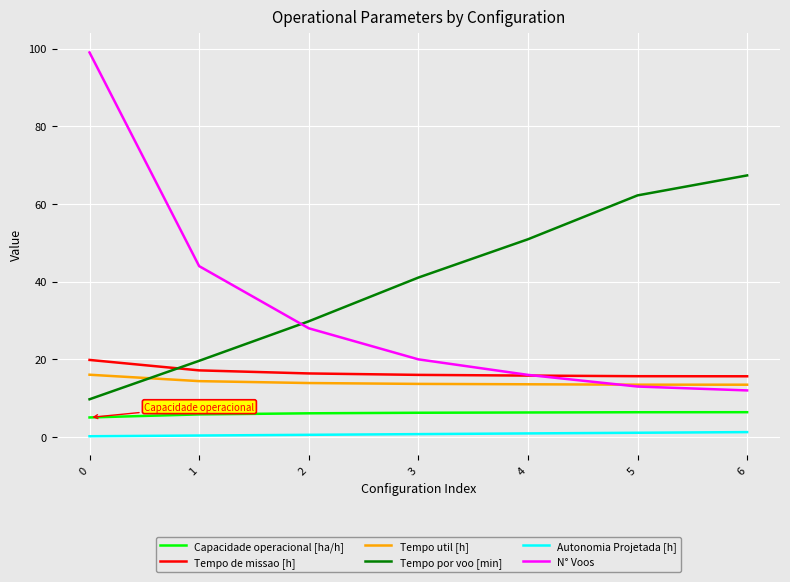

How many lines are shown in the chart?

6